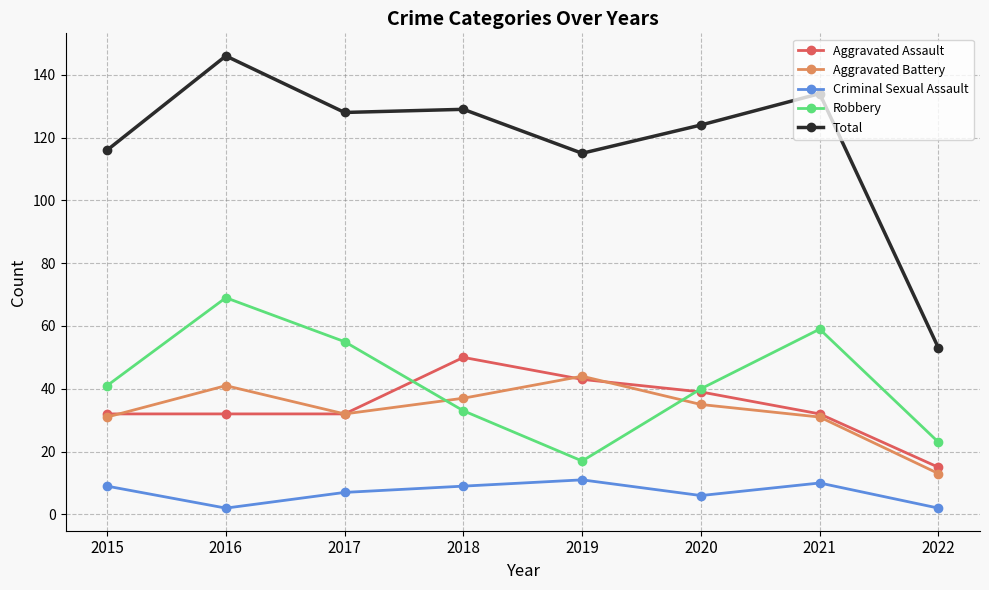

Which label corresponds to the largest value in the chart?

2016